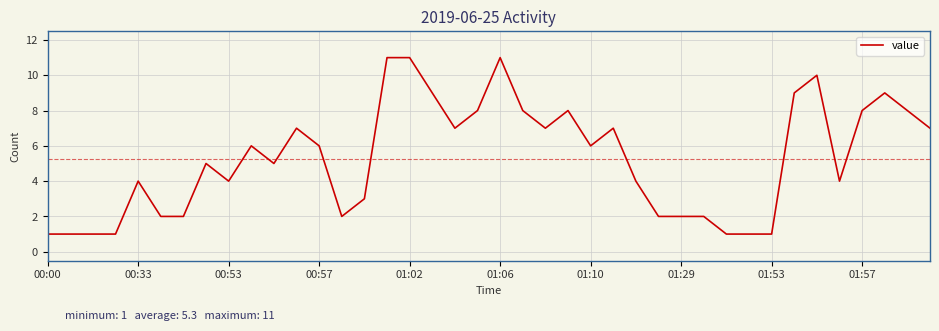

Is this an area chart (filled region under the line)?

No